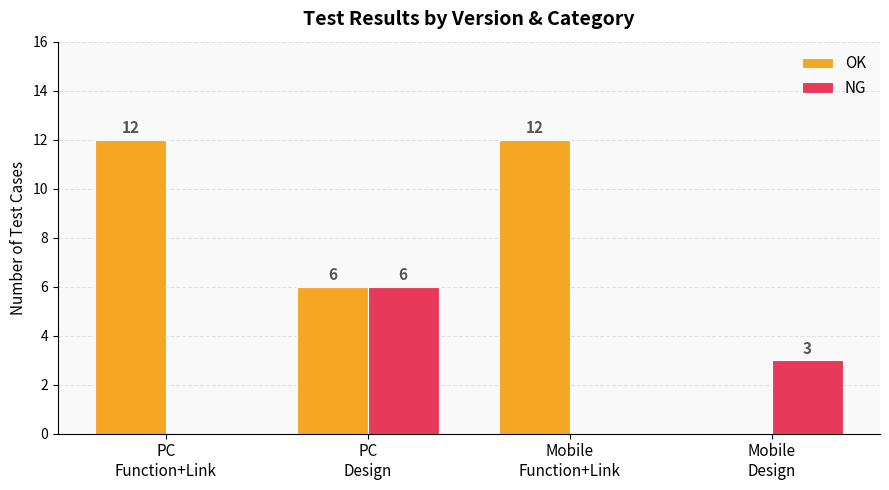

How many values in NG are above zero?

2